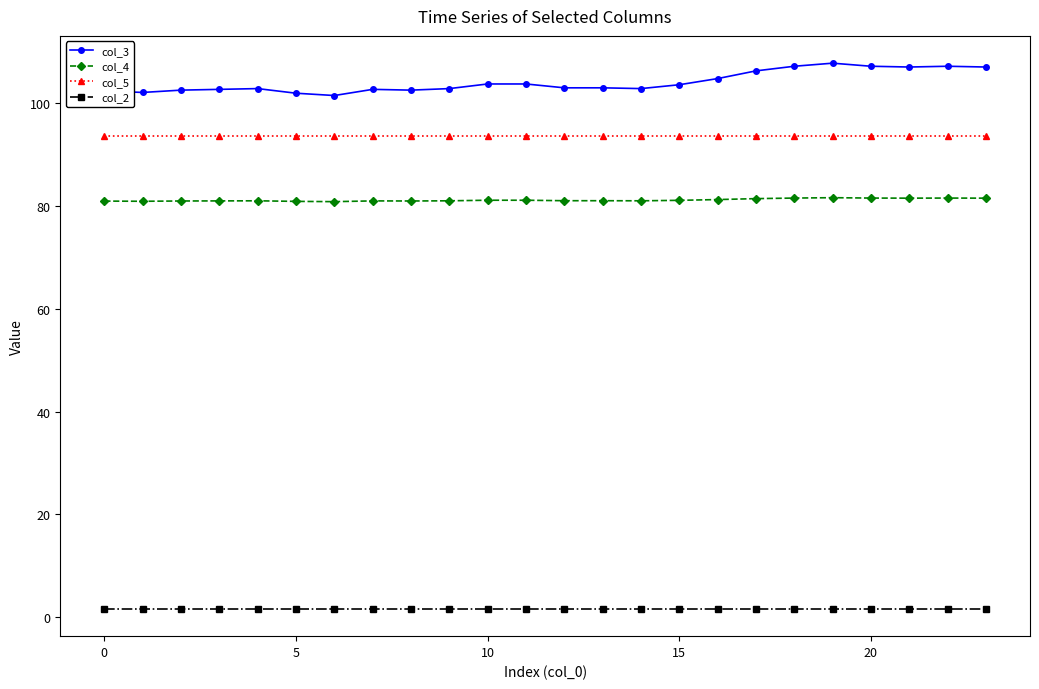

List the series in order of their peak value, lowest first.

col_2, col_4, col_5, col_3